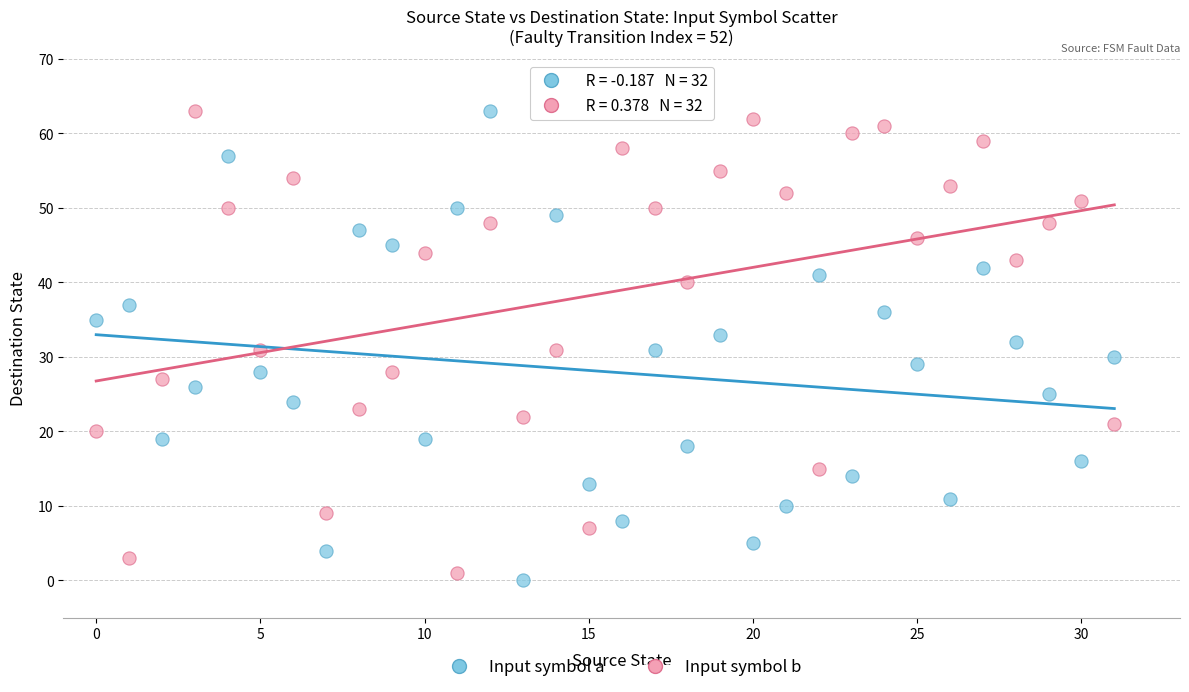

Which series contains the lowest Y value?

Input symbol a